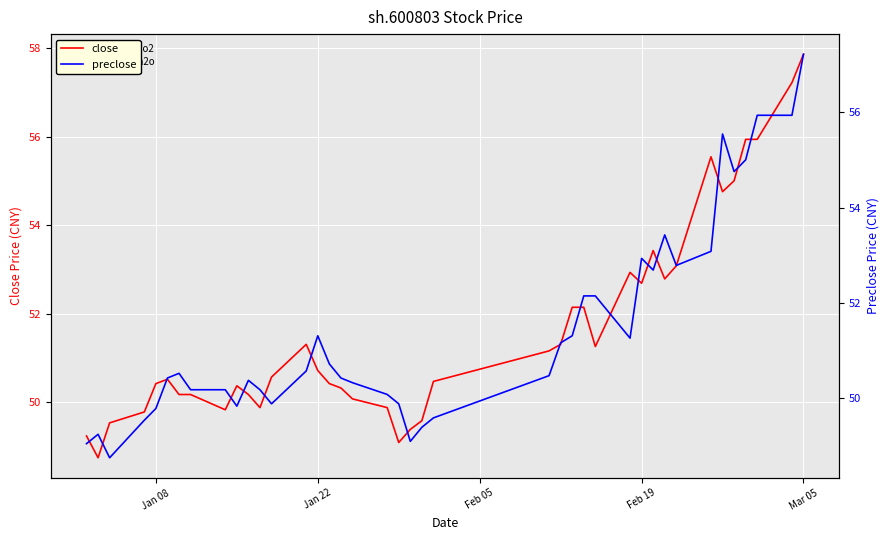

Which category has the highest value in the close series?

Mar 05